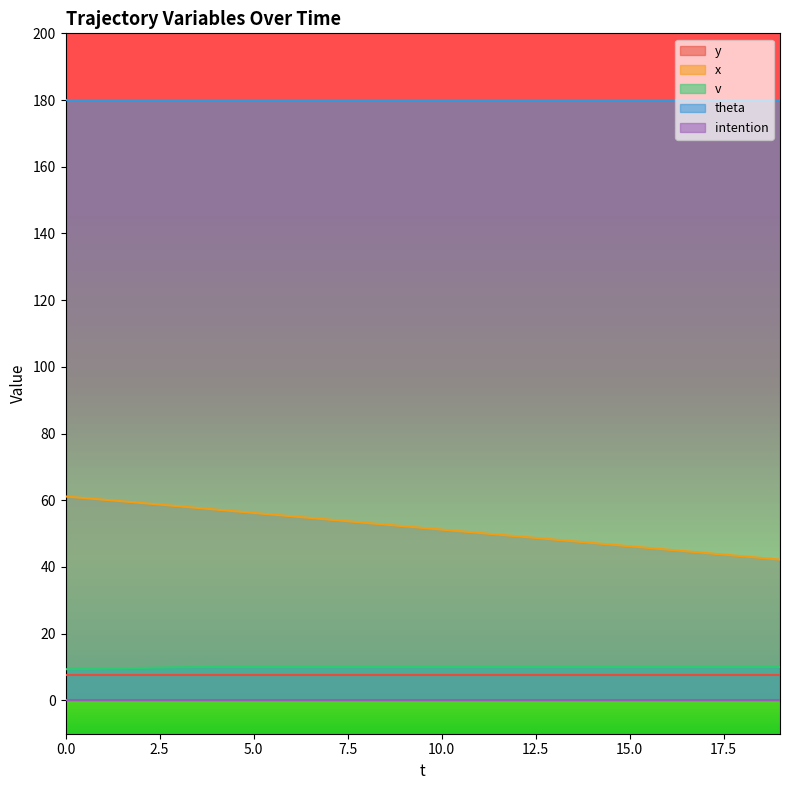

Is it true that x equals 73.5 at 13?

False